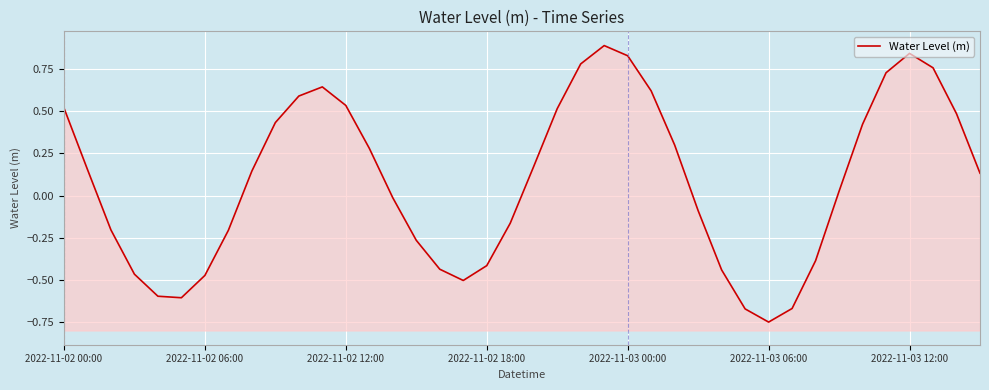

Is it true that the value at 9 is 0.4?

True